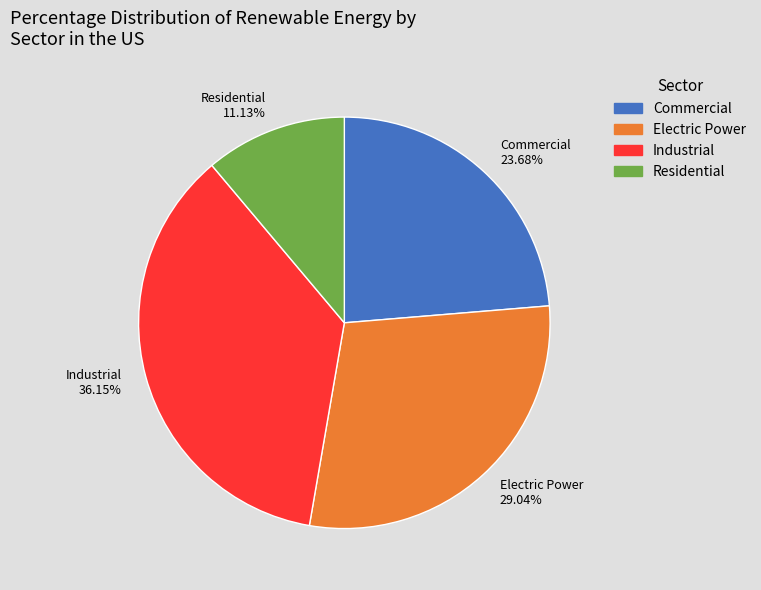

Count the number of slices in the pie.

4